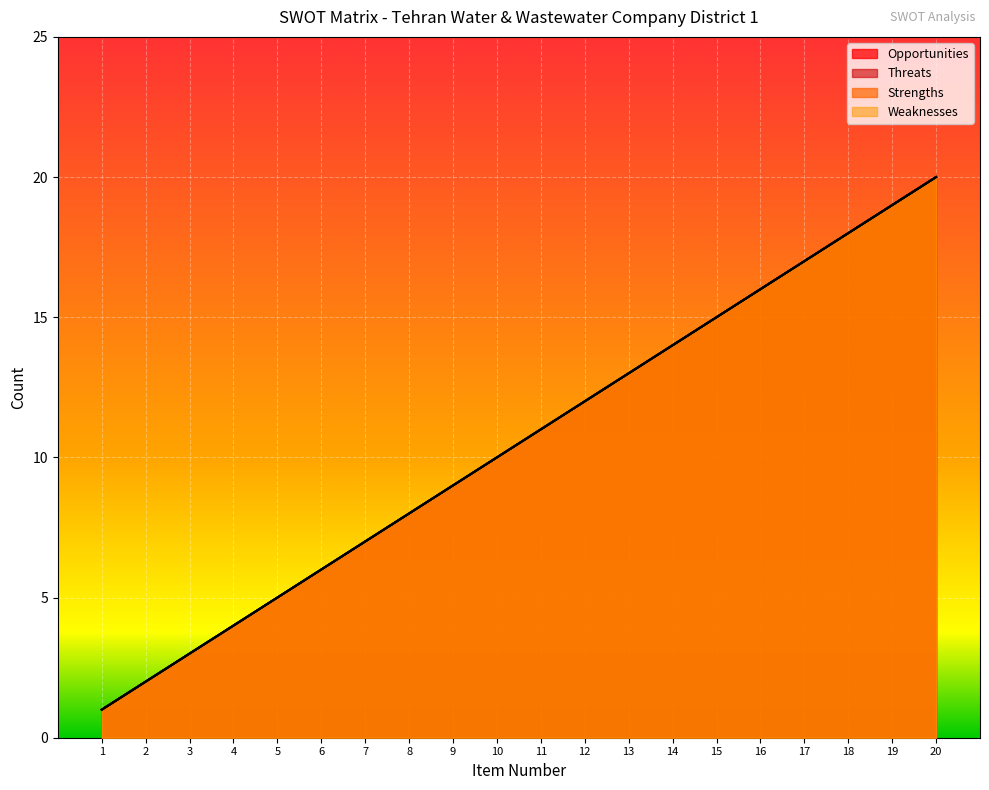

What is the smallest value displayed?

1